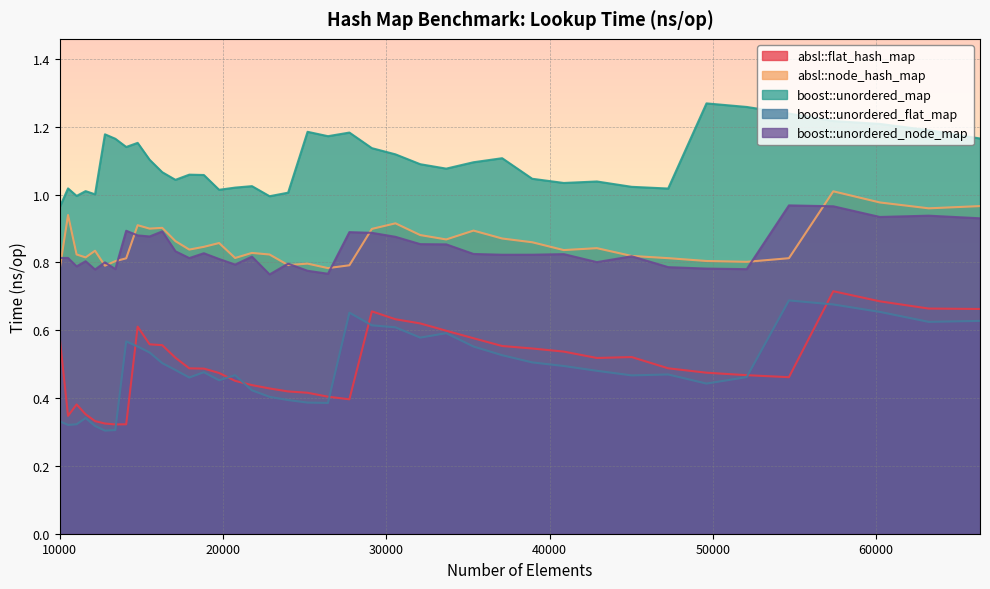

How many lines are shown in the chart?

5